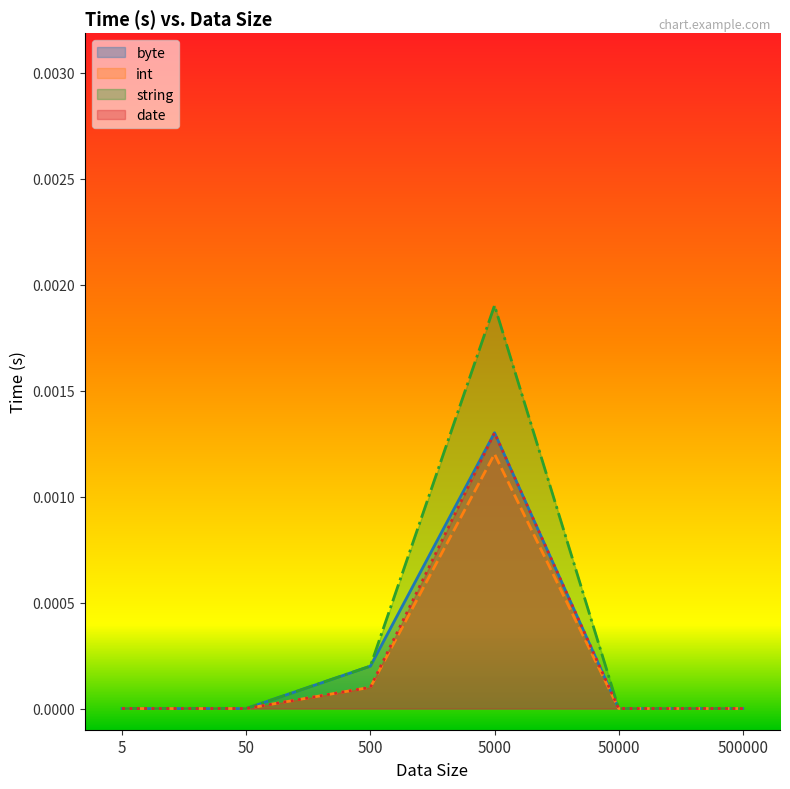

Is the value of date at 5000 greater than the value of byte at 50?

Yes